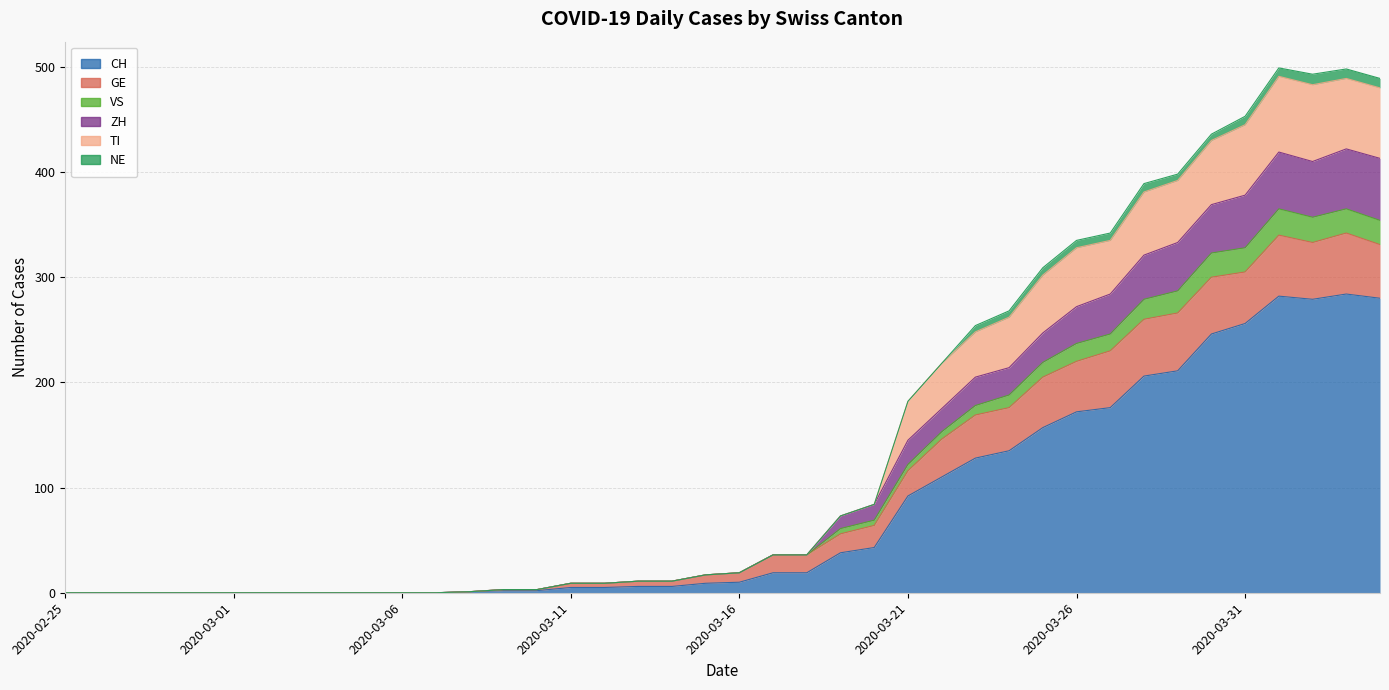

What position from the right is 2020-03-22?

14